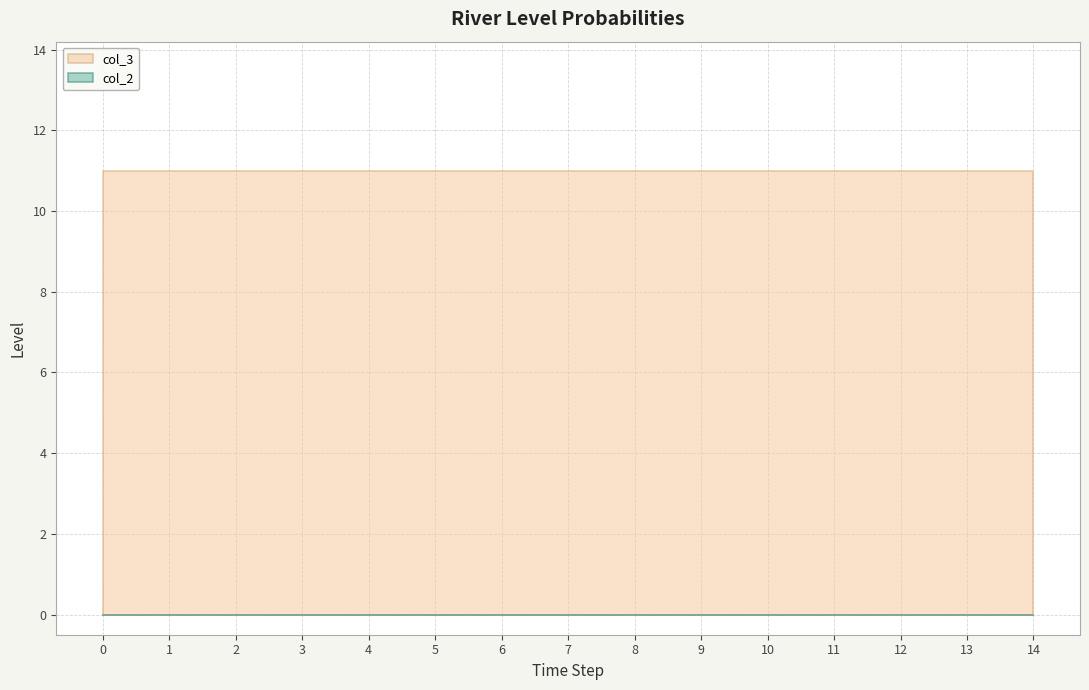

True or false: col_2 has a value of 0 at 2.

True